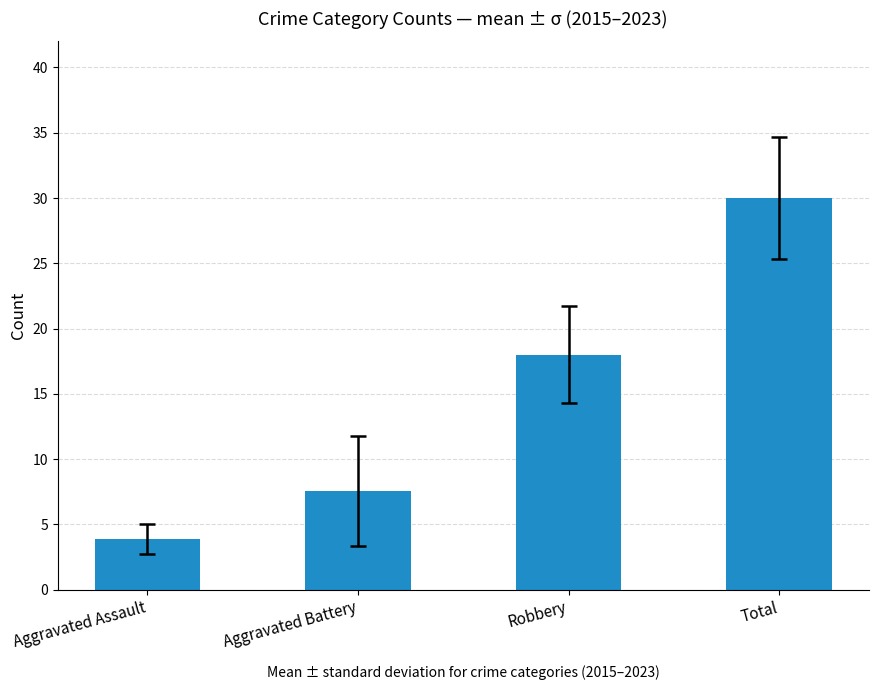

True or false: the data shows 18.0 at Robbery.

True